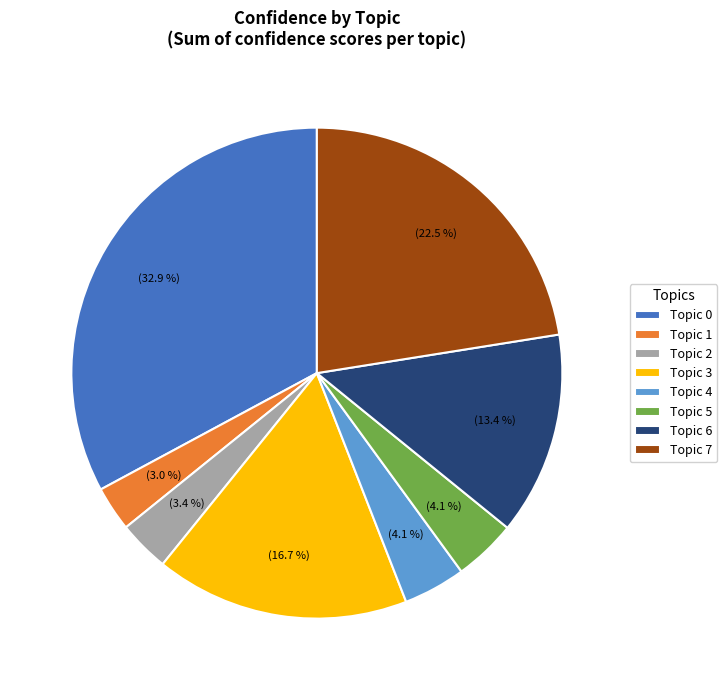

Combined, do Topic 5 and Topic 6 account for over 50%?

No